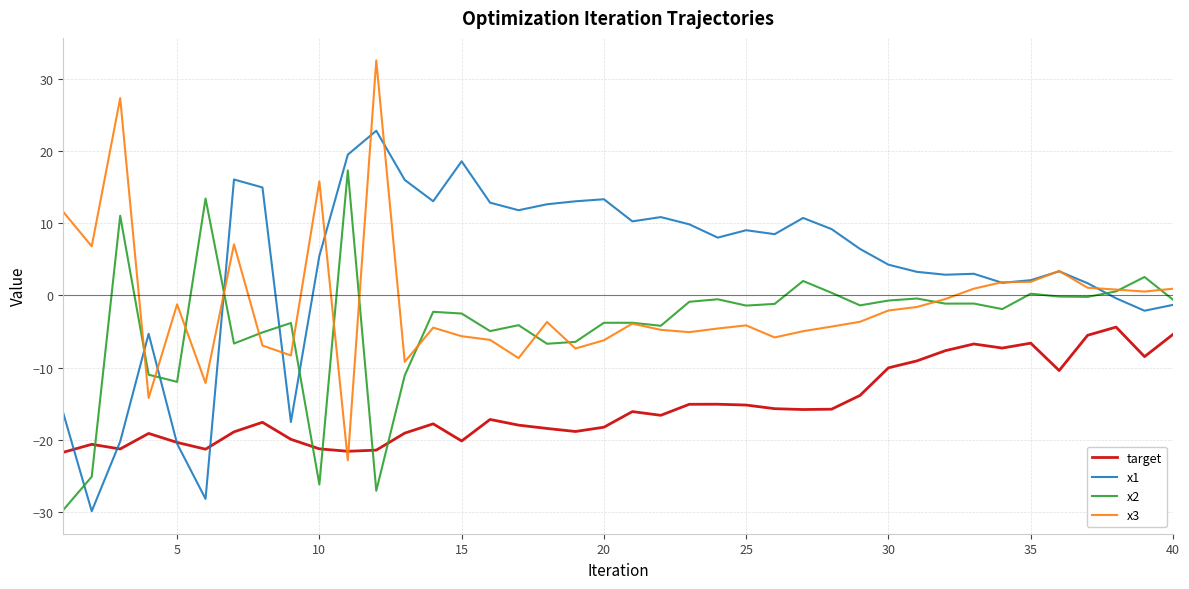

True or false: target and x2 cross at least once.

True